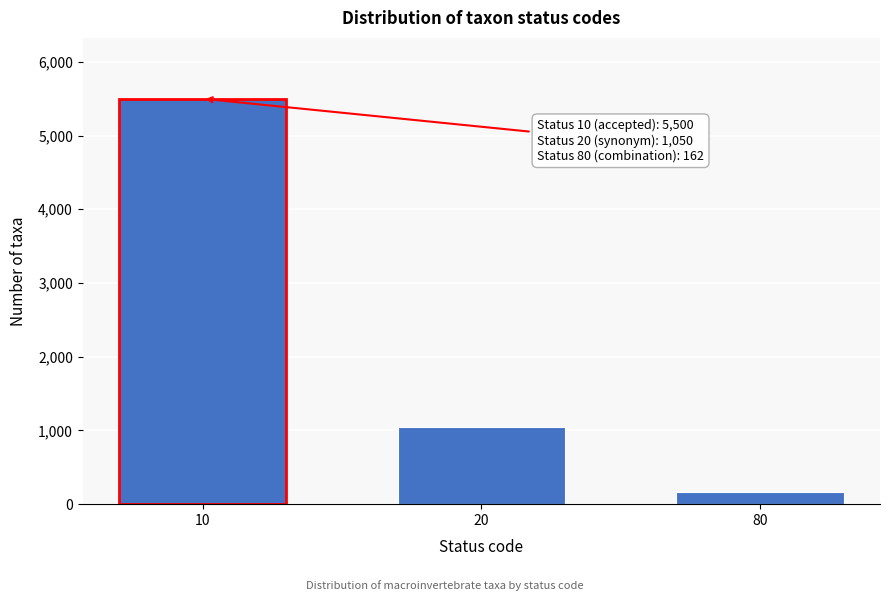

Reading left to right, transcribe all the data shown in this chart.

10=5500	20=1050	80=162